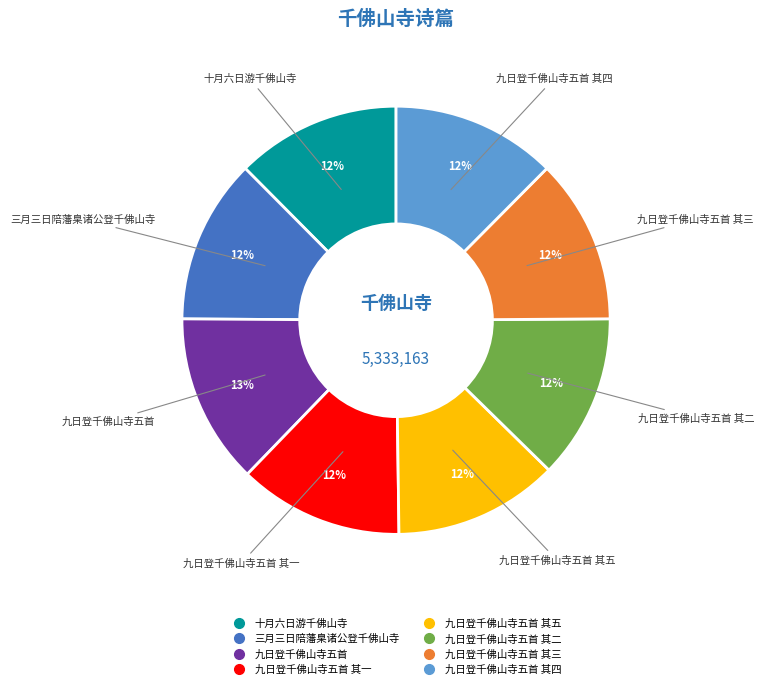

Is there any slice that represents more than half of the pie?

No